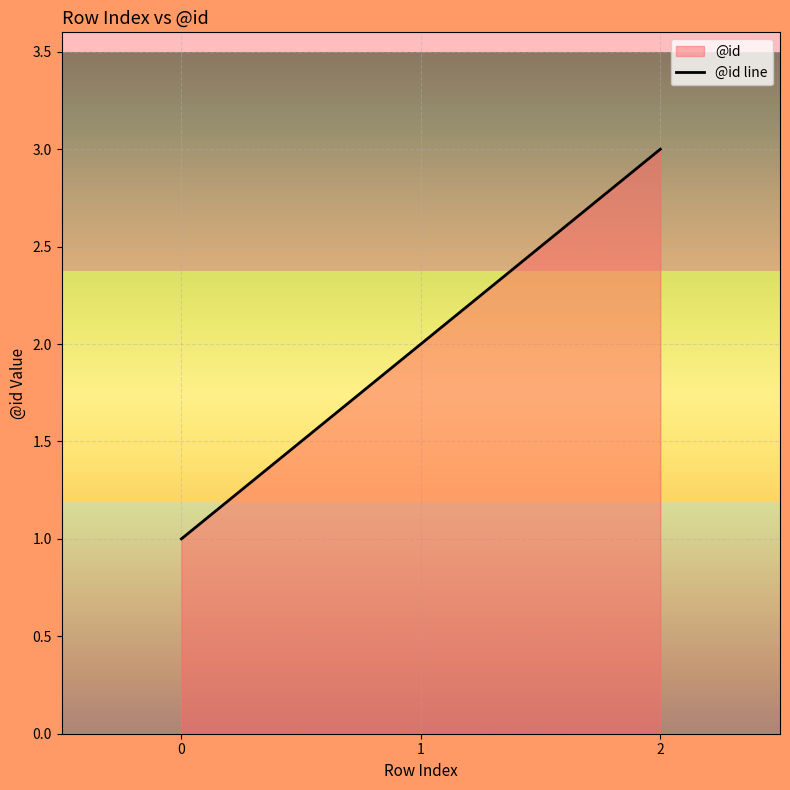

How many values are below 2?

1